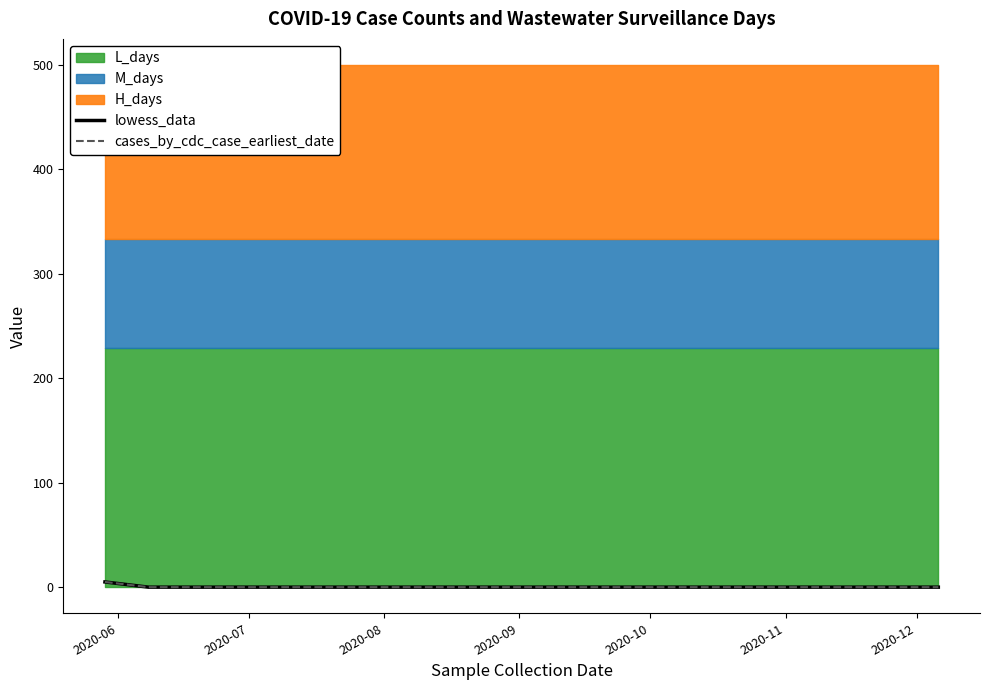

Does the chart have visible grid lines?

No